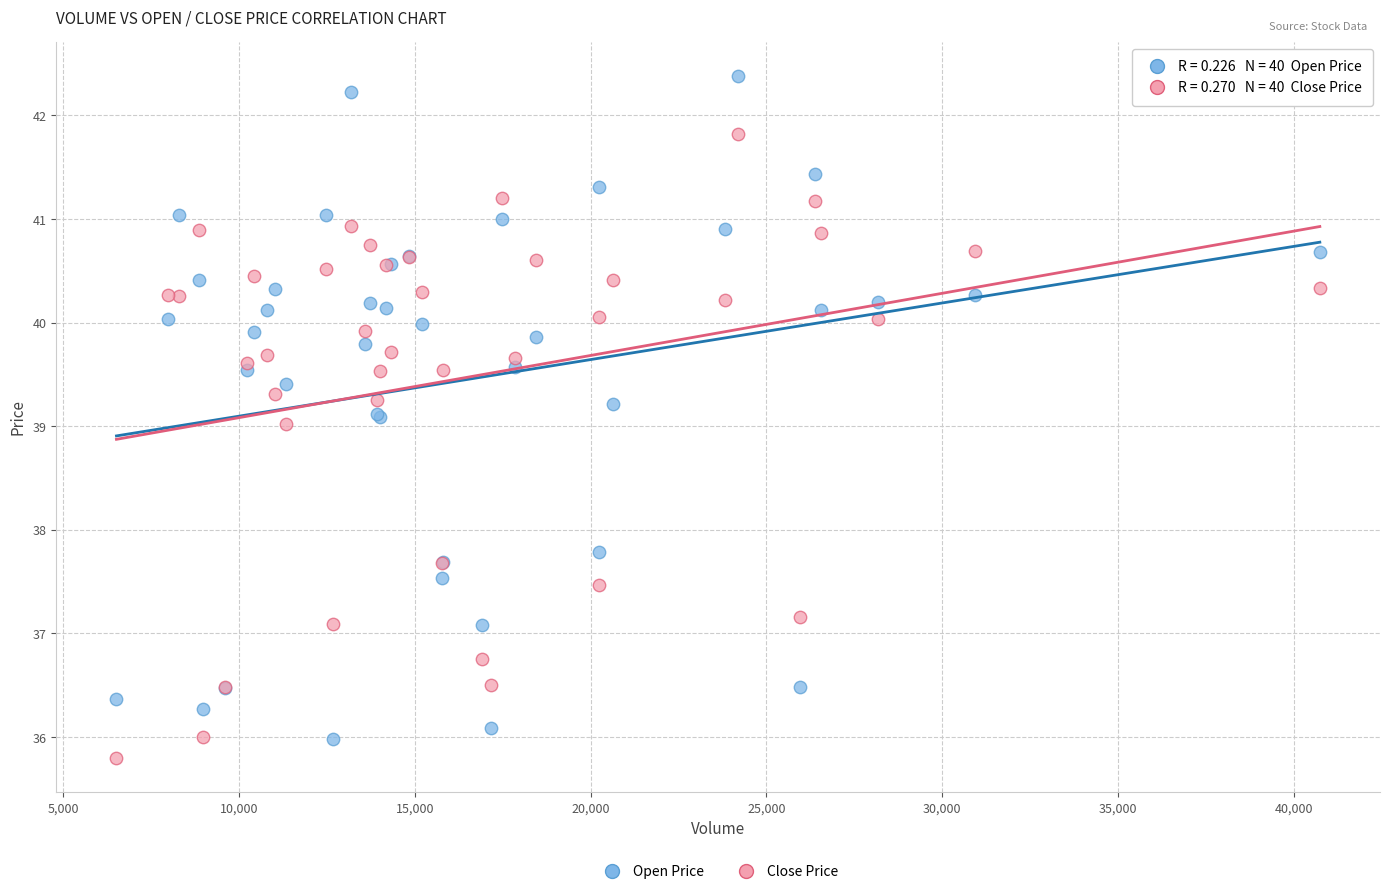

Which series has the widest spread of Y values?

Open Price